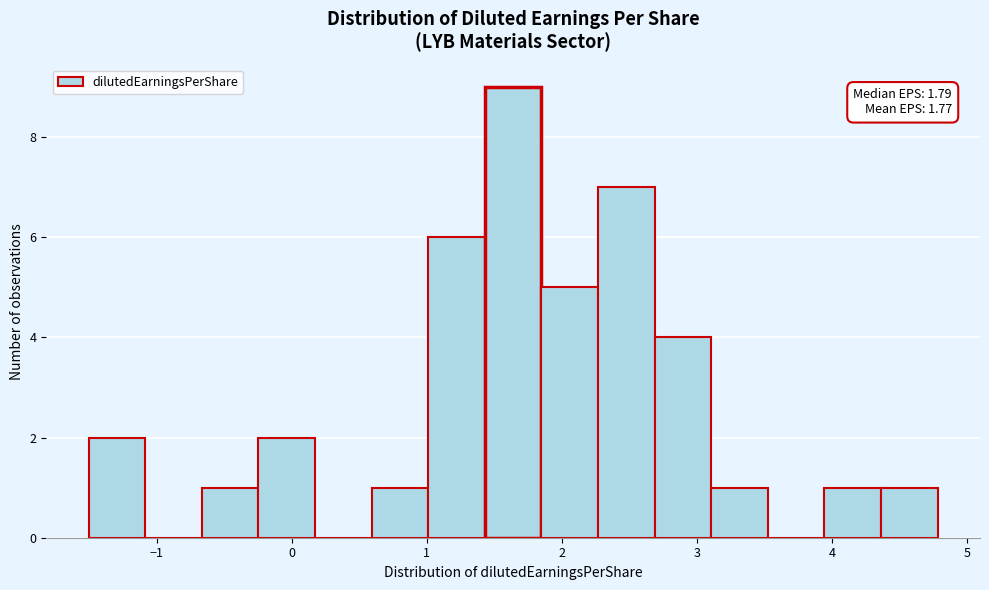

Over which range of the x-axis is the bar tallest?

1.4 to 1.8